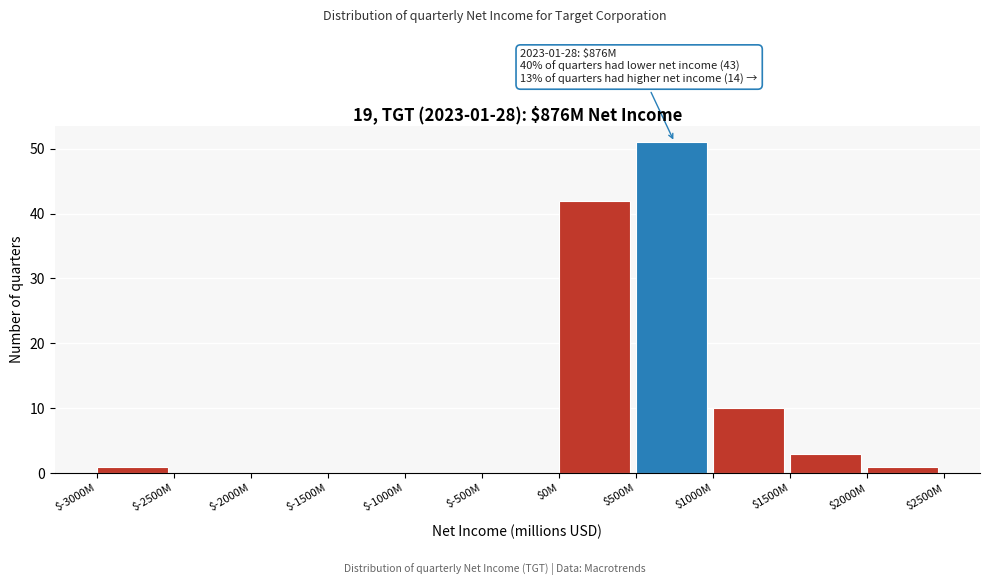

Is it true that the value at $-2000M is 0?

True